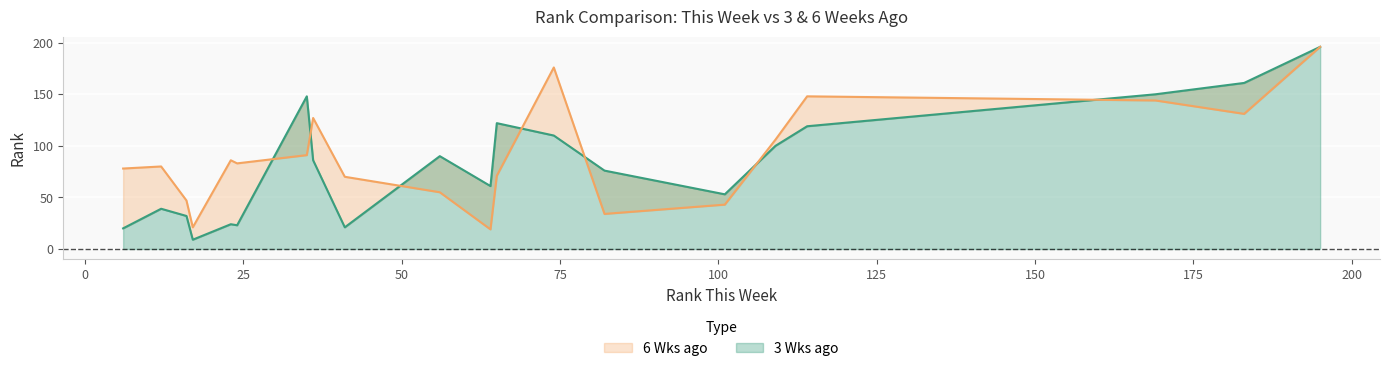

Which category has the lowest value across all series?

17